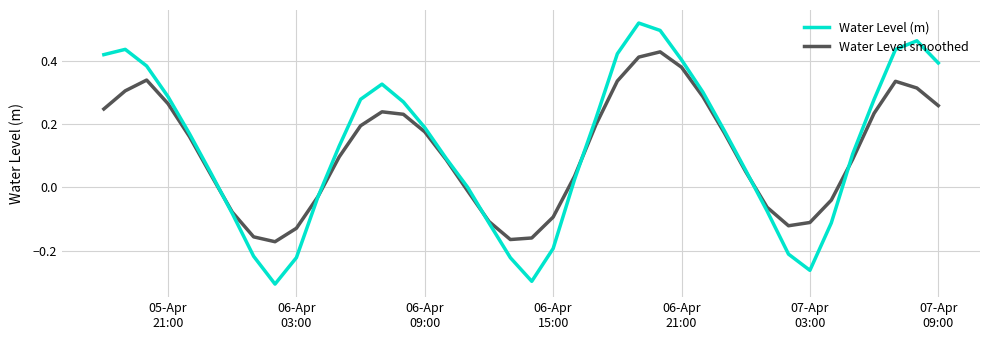

Rank the series by their maximum value, from highest to lowest.

Water Level (m), Water Level smoothed